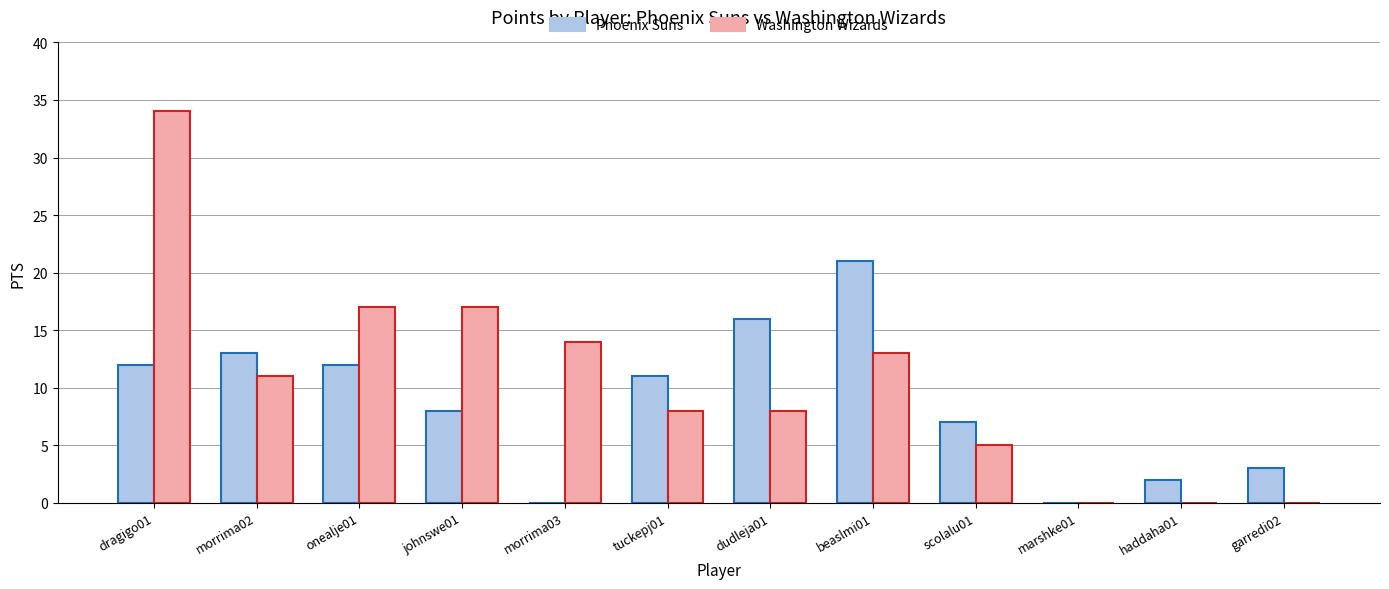

Which series has the largest total across all categories?

Washington Wizards